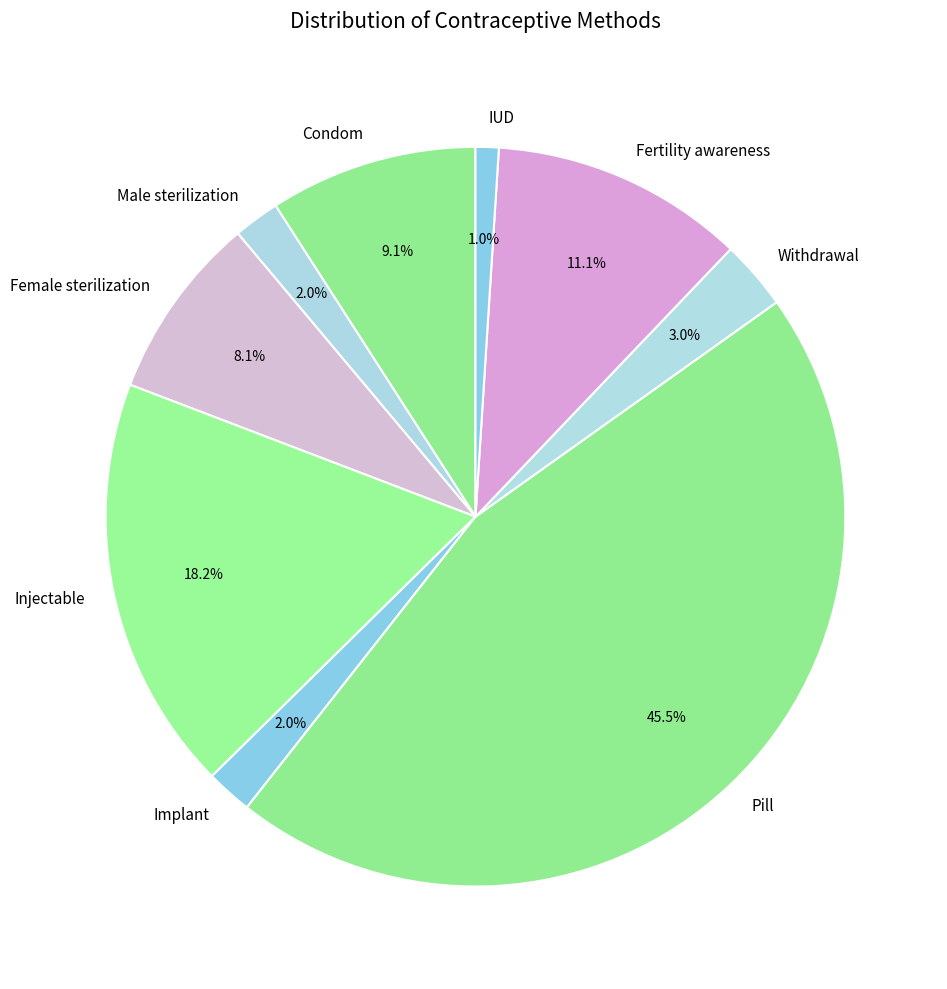

Does Injectable account for over 50% of the chart?

No